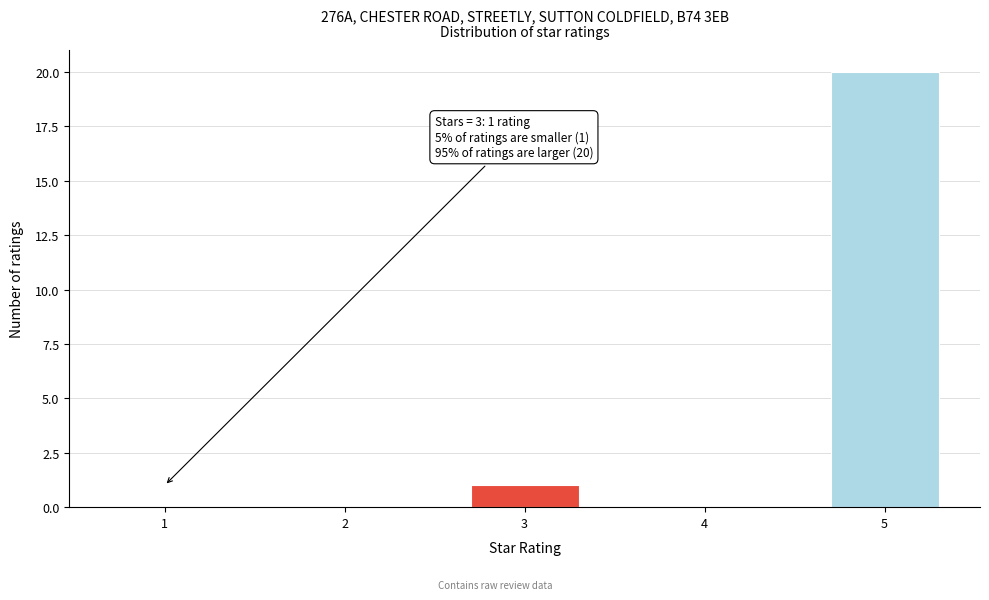

Reading left to right, list all the values displayed in this chart.

1=0	2=0	3=1	4=0	5=20